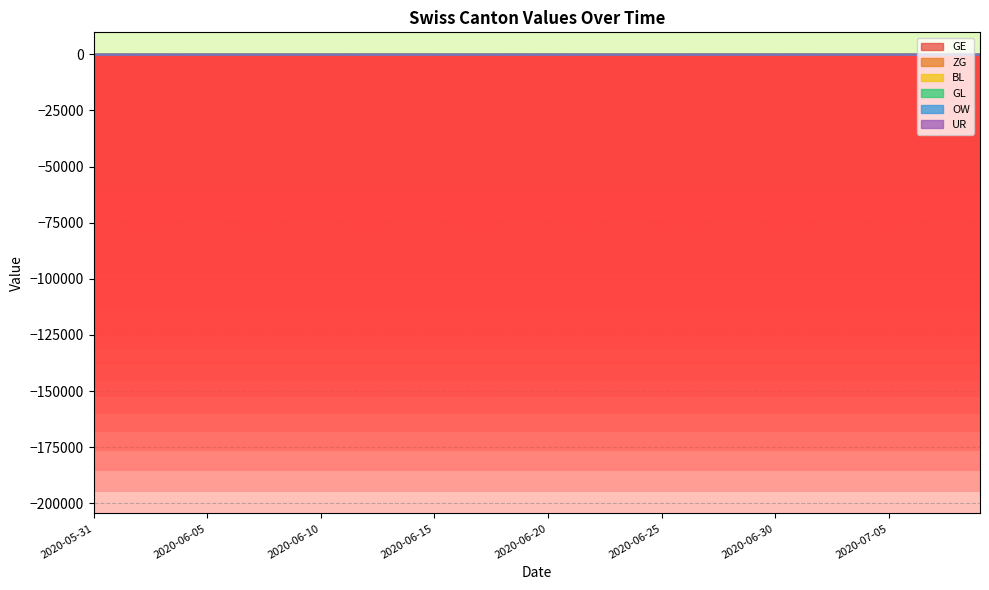

True or false: BL and UR intersect in this chart.

False